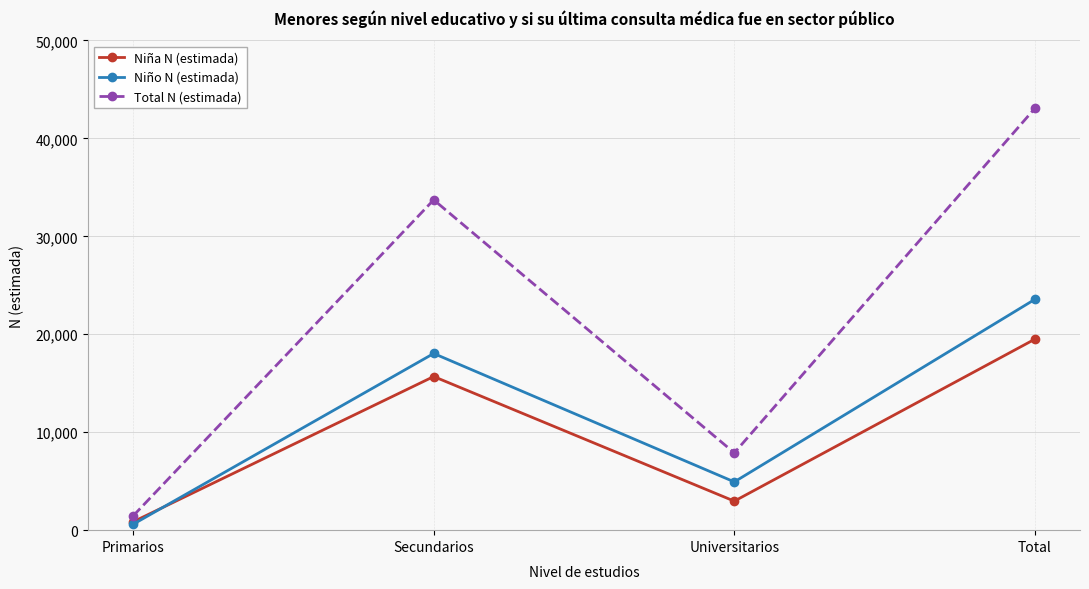

Which category has the lowest value in the Niño N (estimada) series?

Primarios